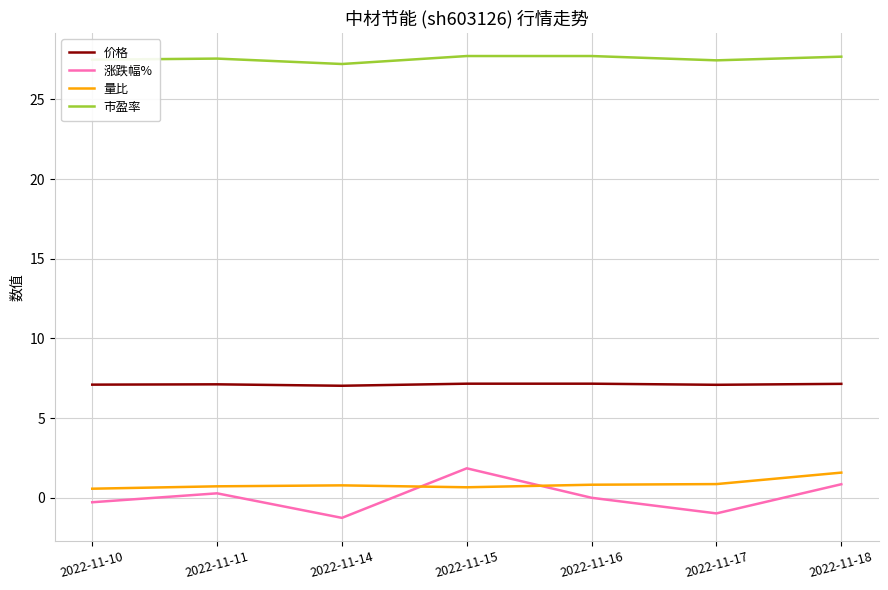

Which series has the widest spread of values?

涨跌幅%